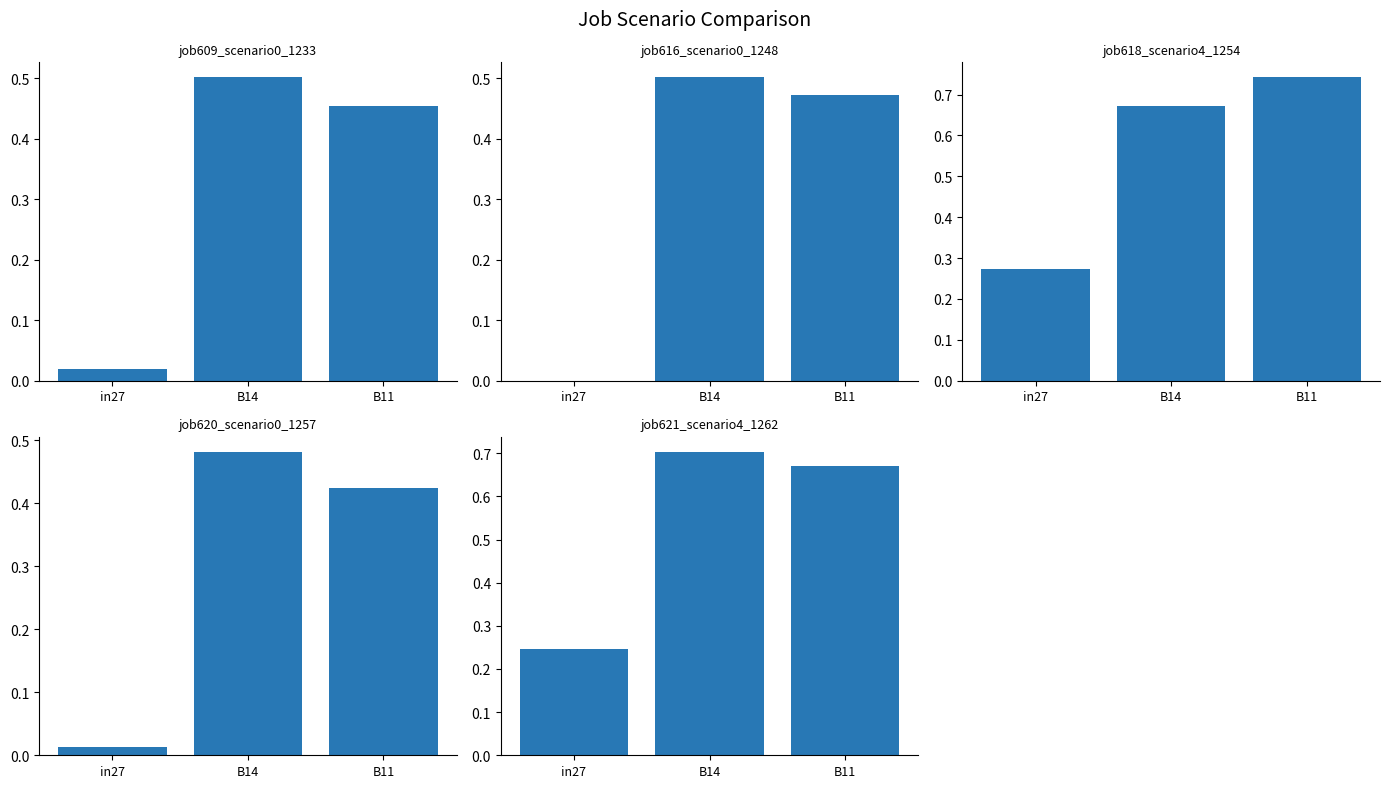

How many distinct data groups are displayed?

5